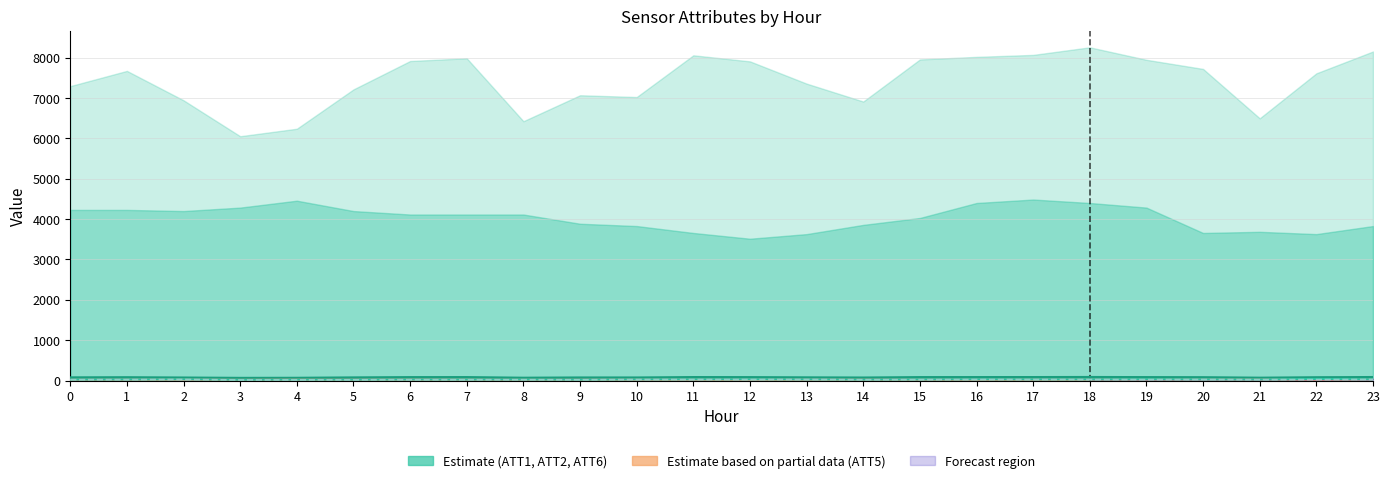

Read the ATT5 value at 20.

27.8